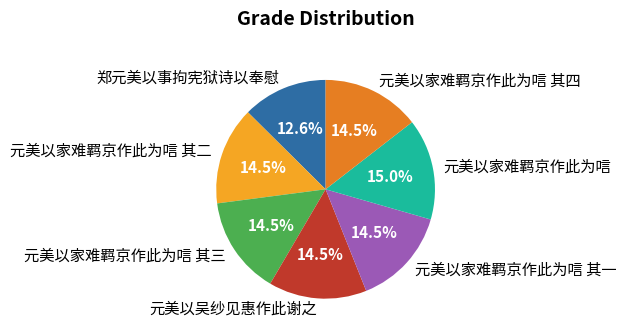

What percentage is the 郑元美以事拘宪狱诗以奉慰 slice, to the nearest percent?

13%